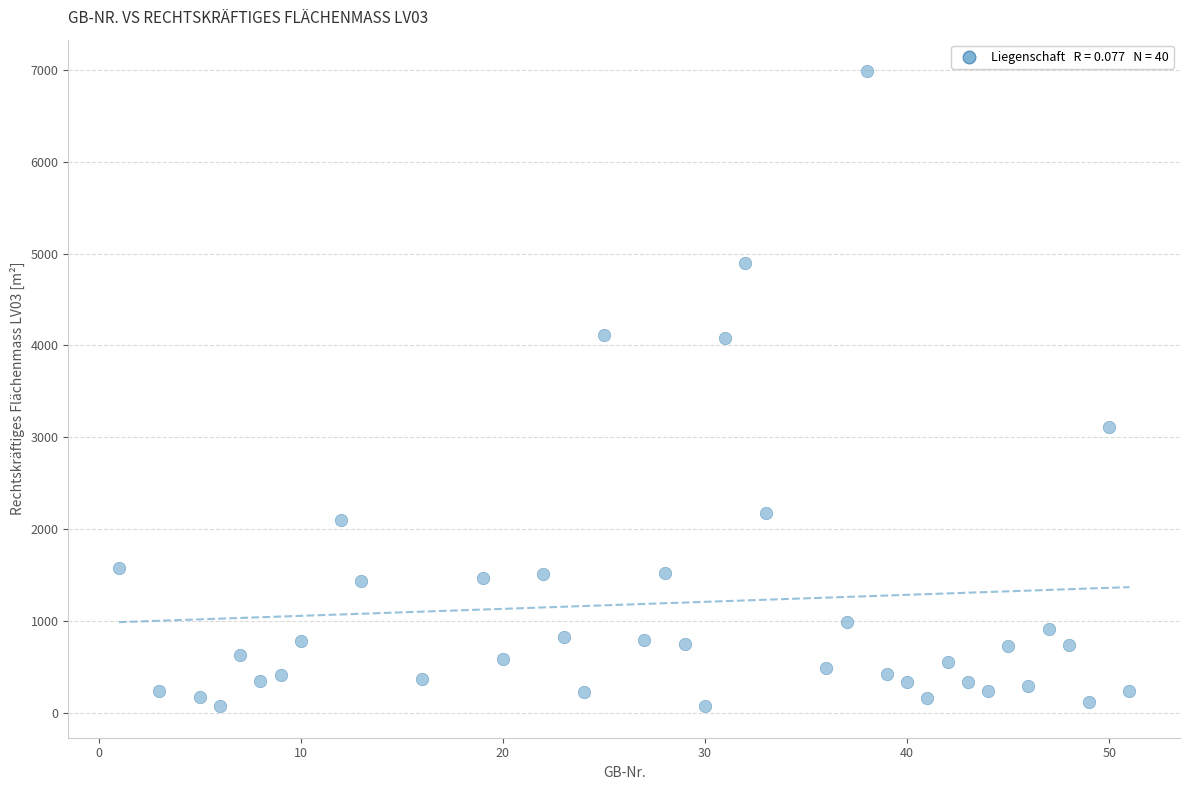

What Y value in the scatter plot is closest to 3529?

3108